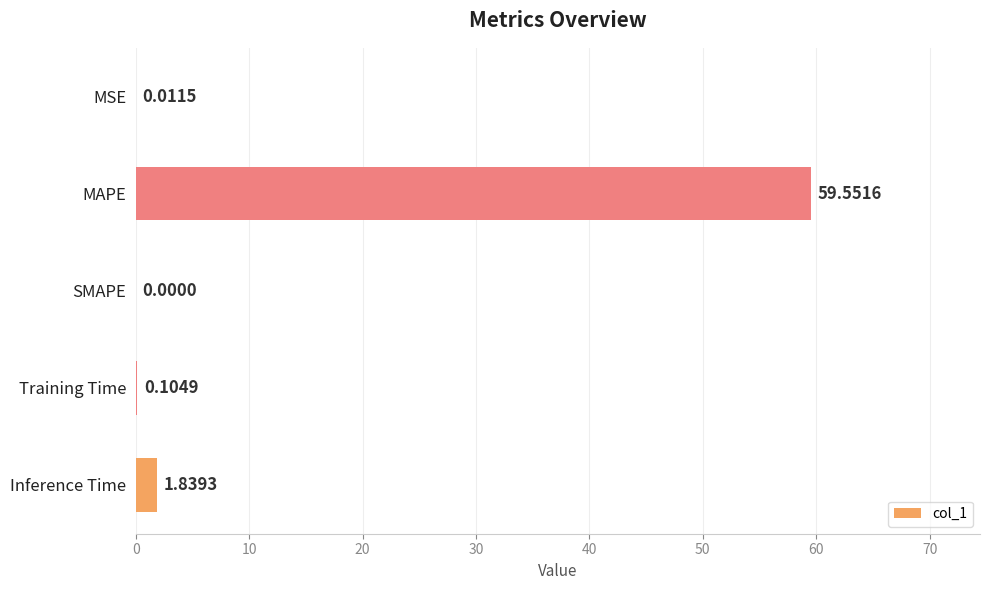

Are the bars horizontal?

Yes